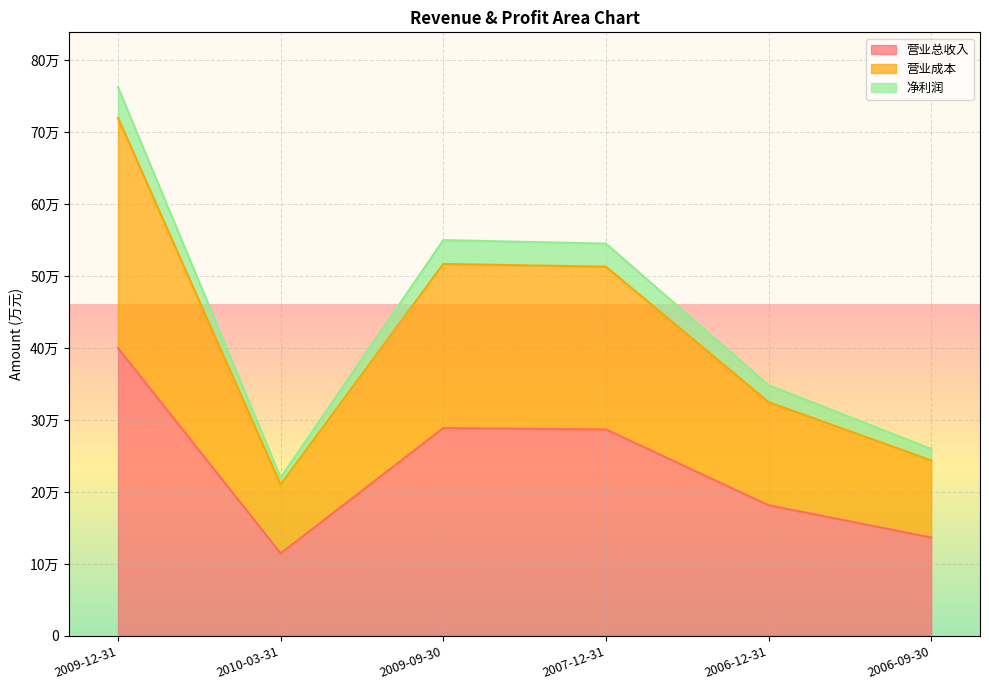

What are all the series names shown in the legend?

营业总收入, 营业成本, 净利润